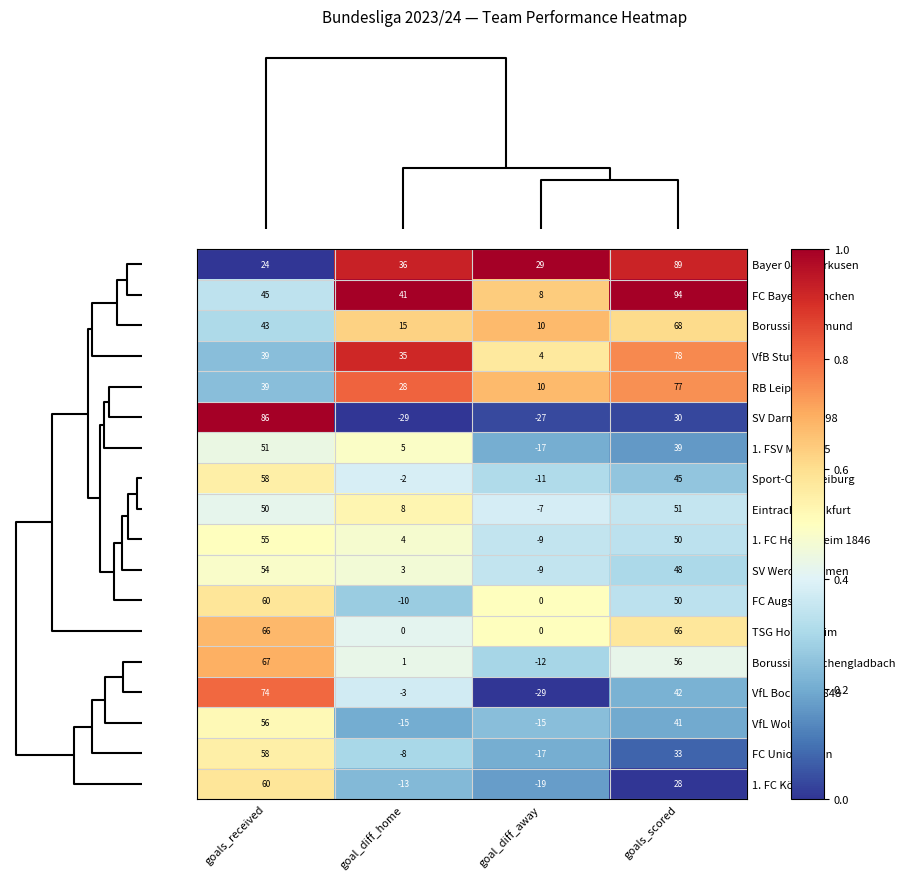

What is the sum of all VfL Bochum 1848 values?

84